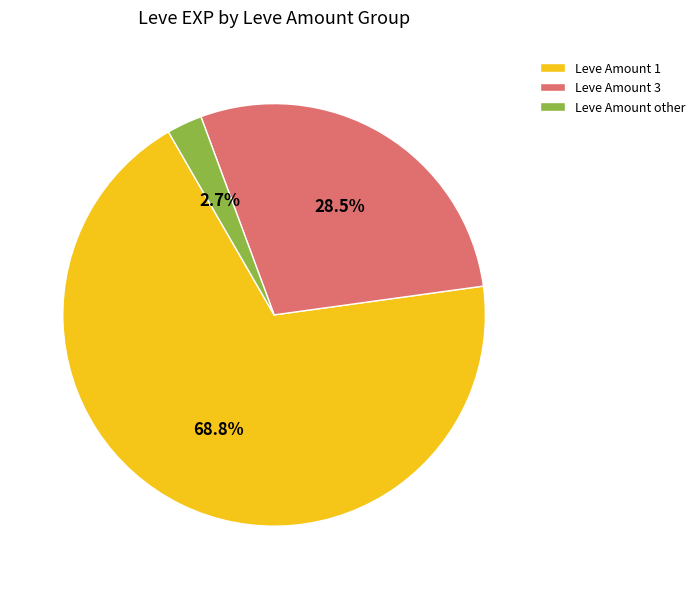

How many segments does this pie chart have?

3